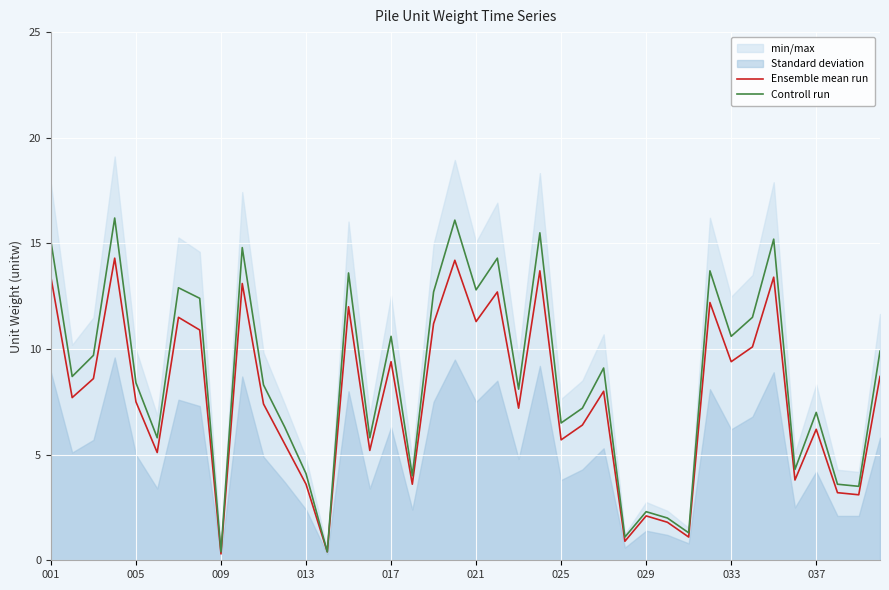

True or false: Controll run has a value of 7.0 at 037.

True